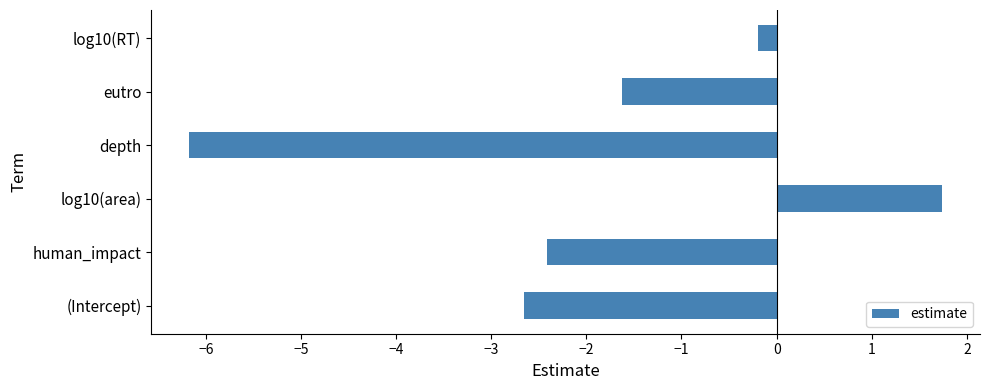

List the labels in order of value, largest first.

log10(area), log10(RT), eutro, human_impact, (Intercept), depth